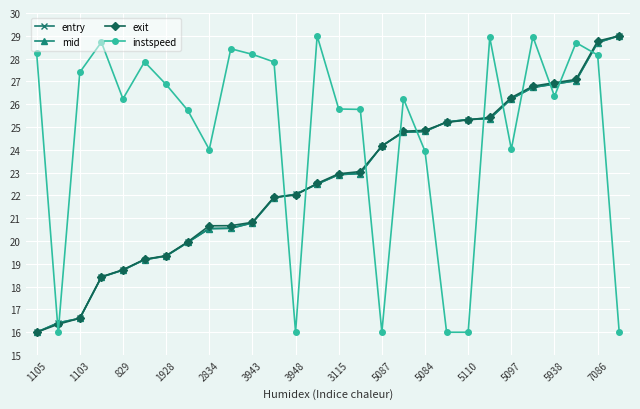

What is the value of the mid point at the 16th from the left?

23.0